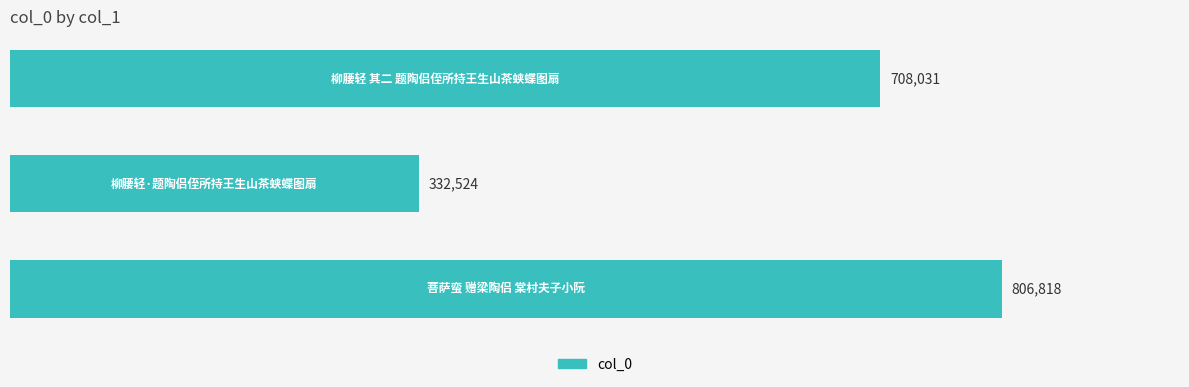

What is the sum of all values?

1847373